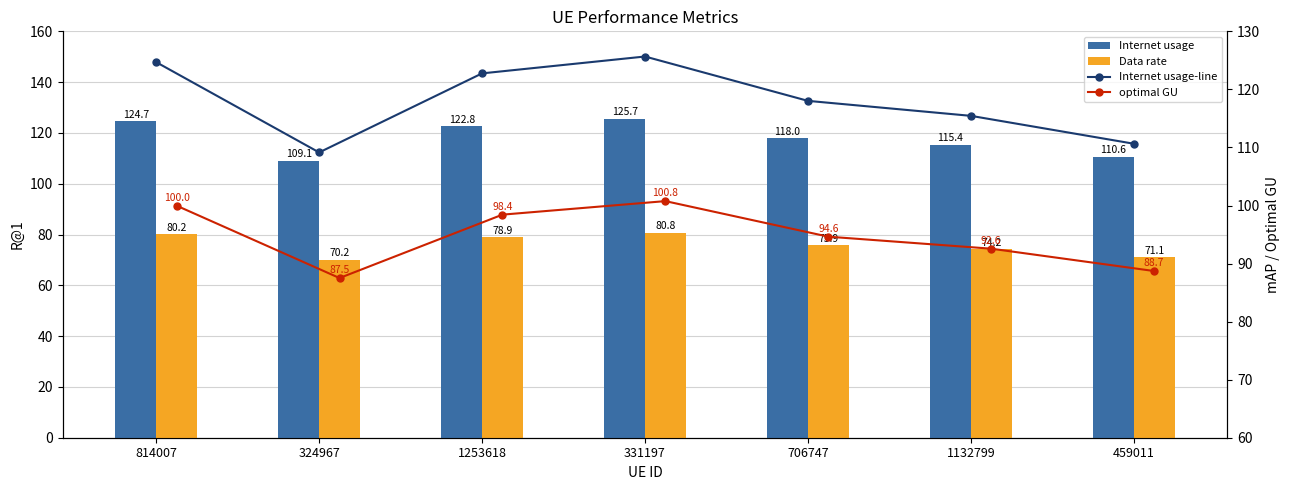

What is the label of the 5th bar from the left?

706747